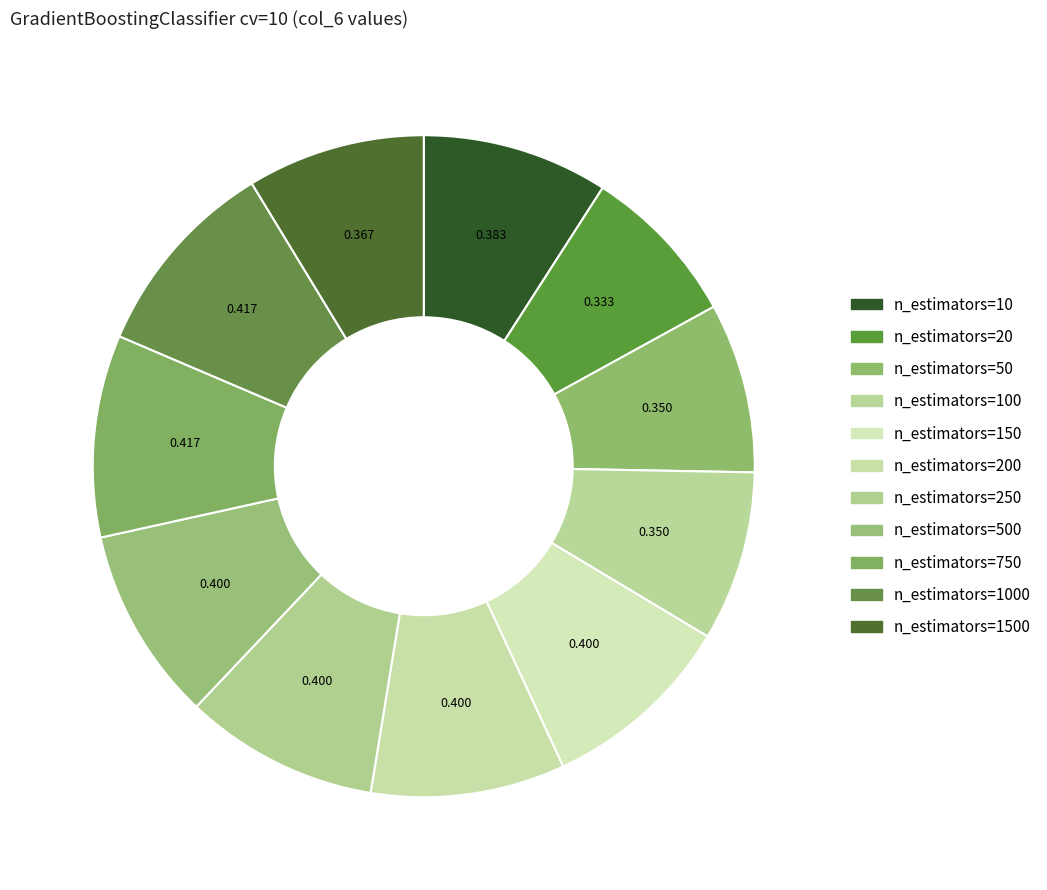

Which slice is the smallest?

n_estimators=20